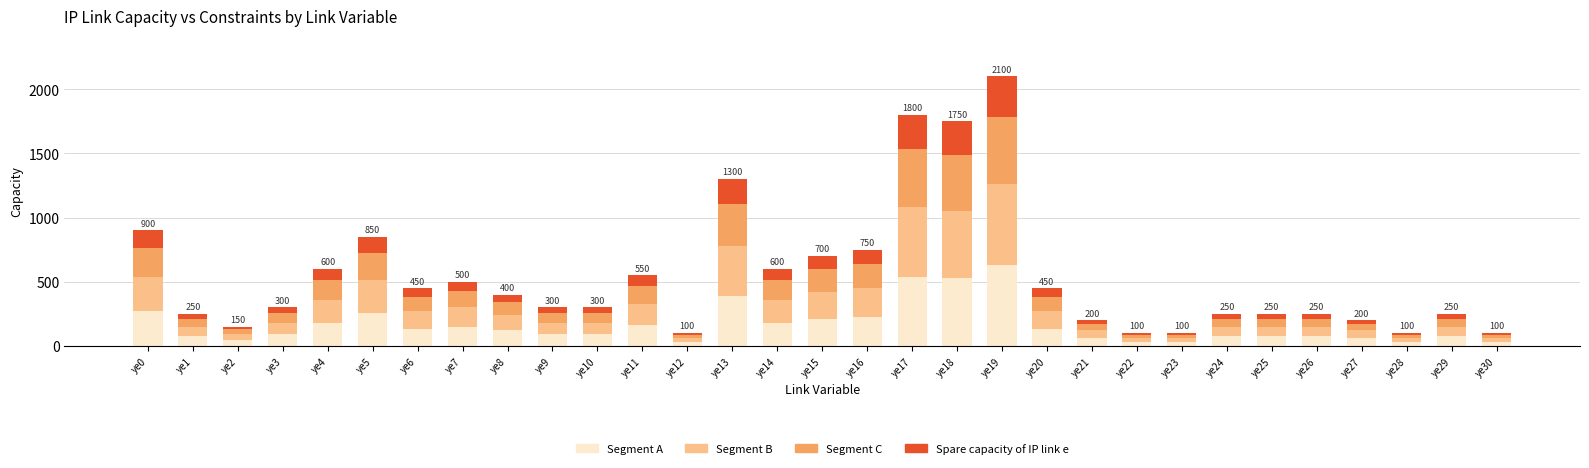

At which category is the sum across all series the highest?

ye19